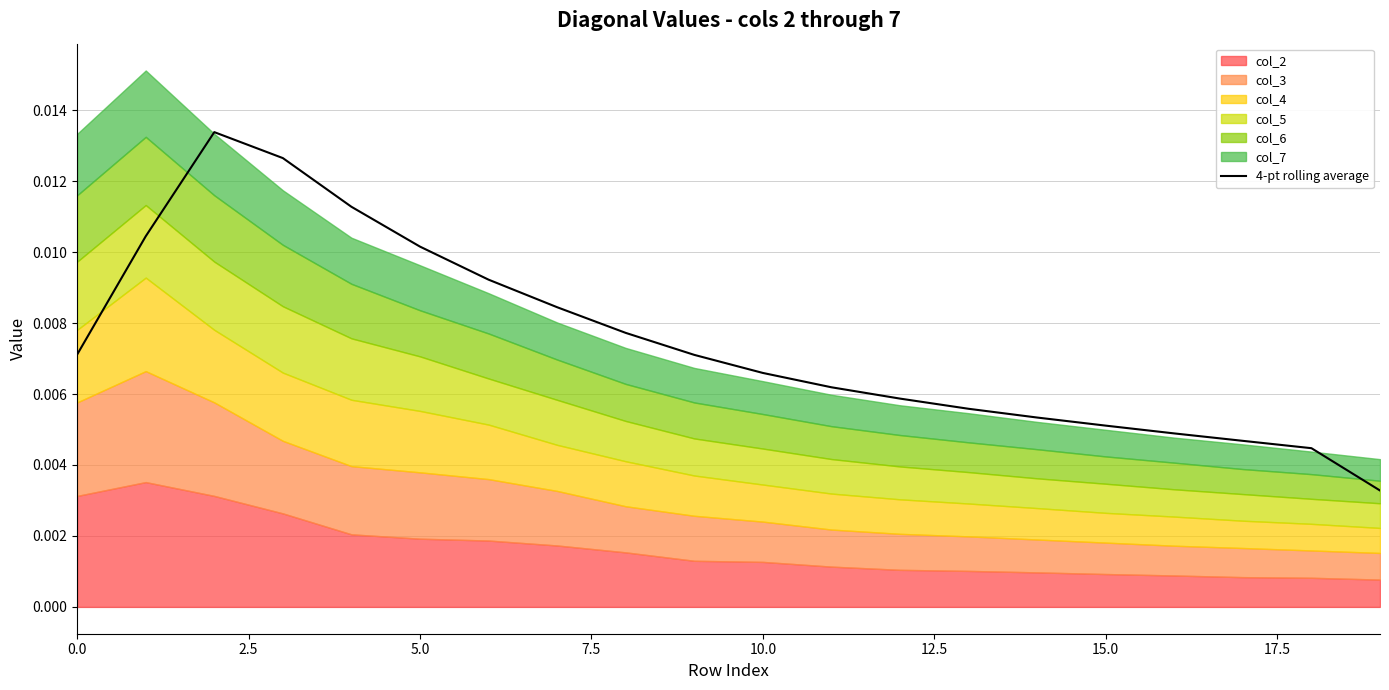

Is it true that the value at 16 is 0.0?

False